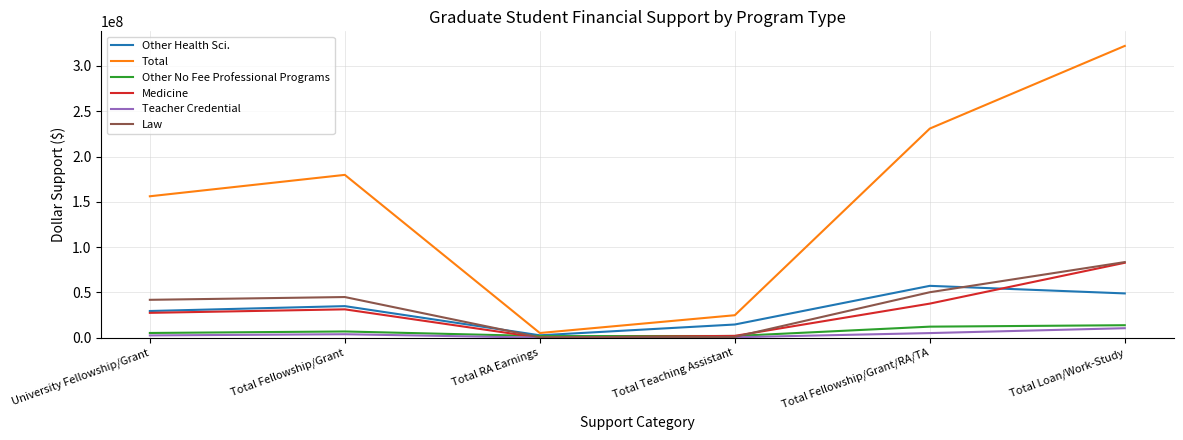

At which category is the sum across all series the highest?

Total Loan/Work-Study